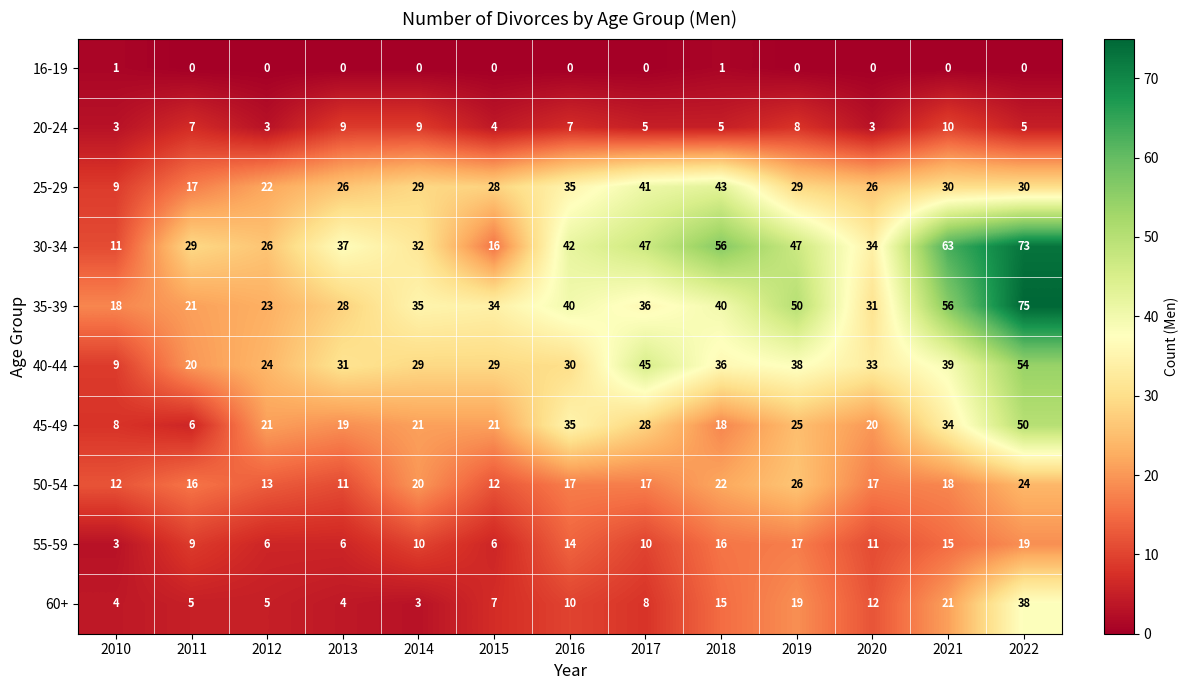

Which series has the largest range (max minus min)?

30-34